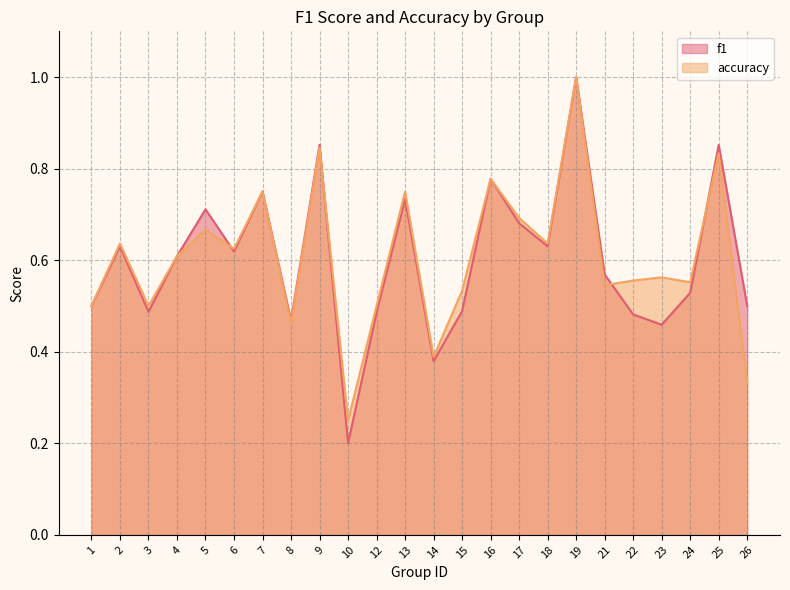

What is the value of the accuracy point at the 4th from the left?

0.6